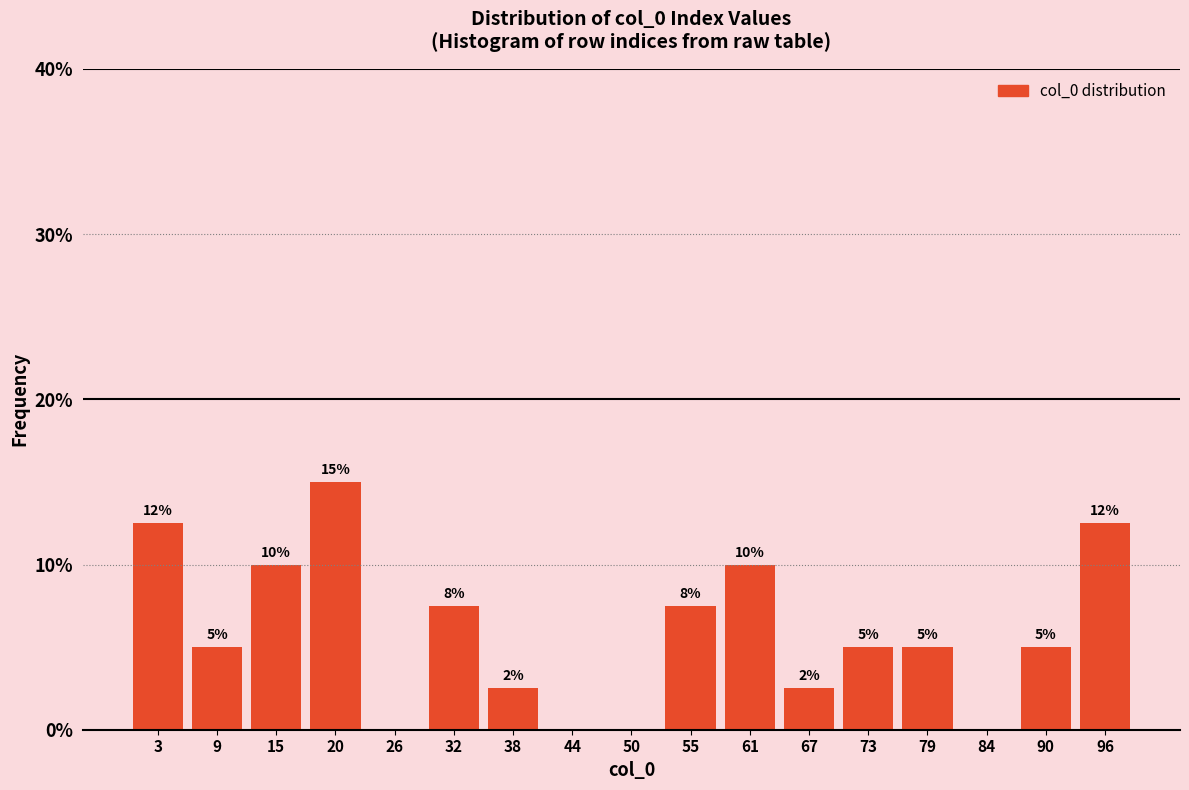

Over which range of the x-axis is the bar tallest?

17 to 23